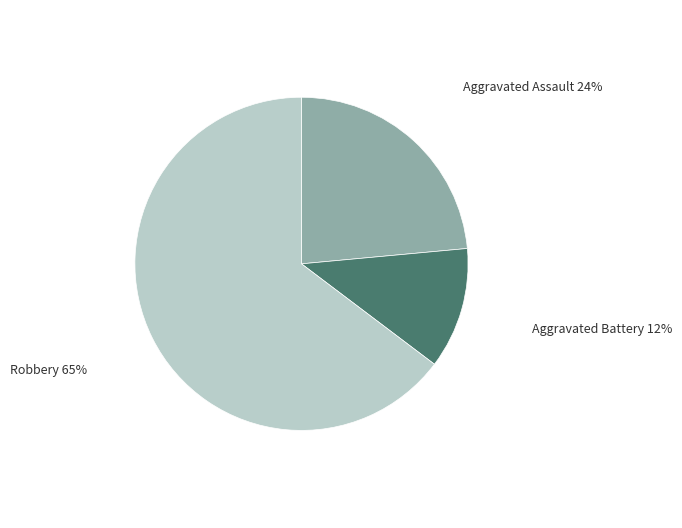

Count the number of slices in the pie.

3